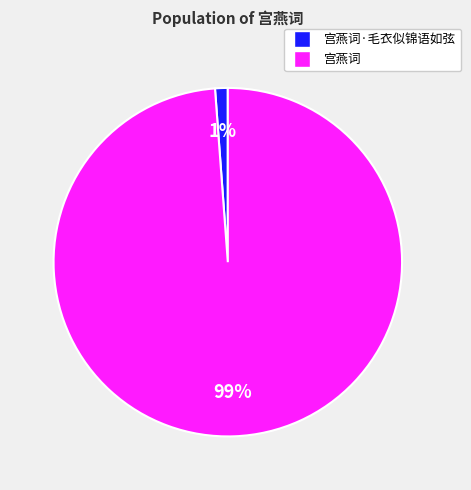

Rank the categories by value from lowest to highest.

宫燕词·毛衣似锦语如弦, 宫燕词